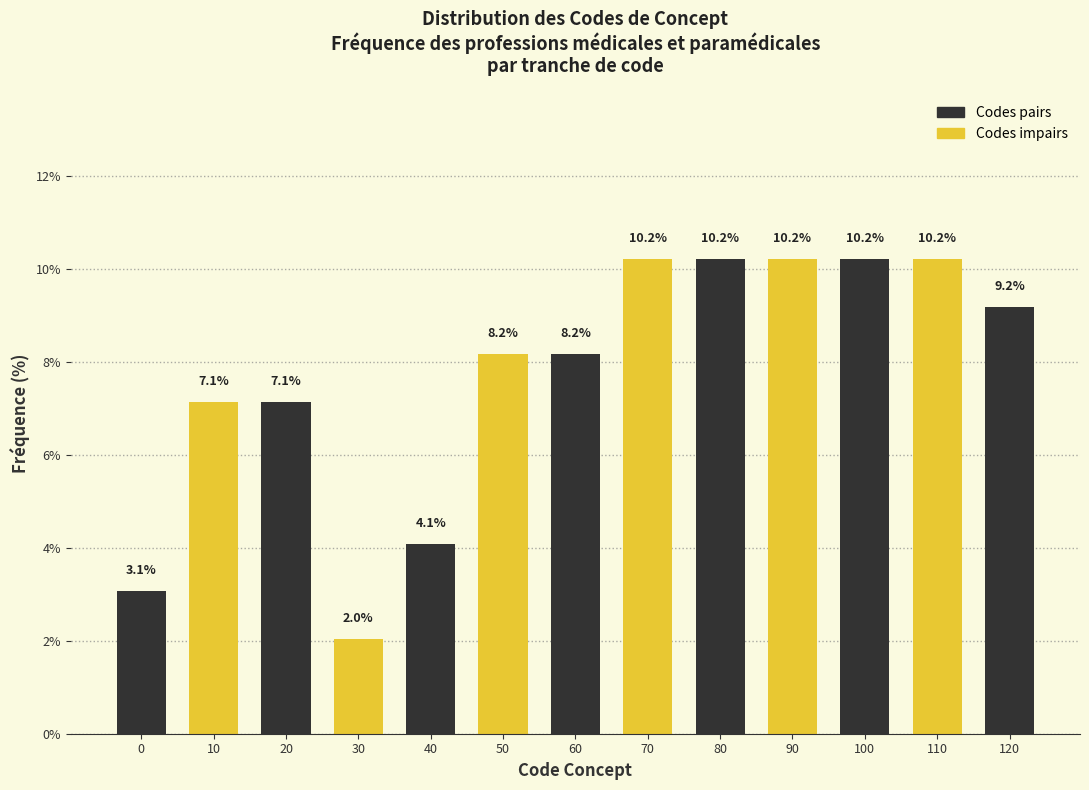

Reading right to left, transcribe all the data shown in this chart.

9.2	10.2	10.2	10.2	10.2	10.2	8.2	8.2	4.1	2.0	7.1	7.1	3.1